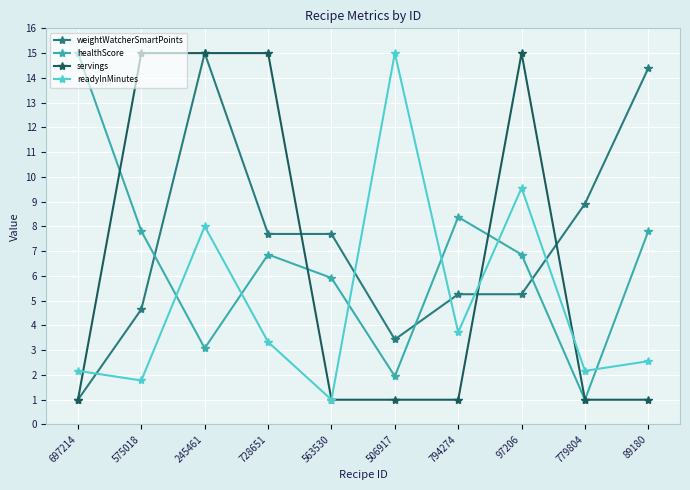

True or false: servings and weightWatcherSmartPoints cross at least once.

True